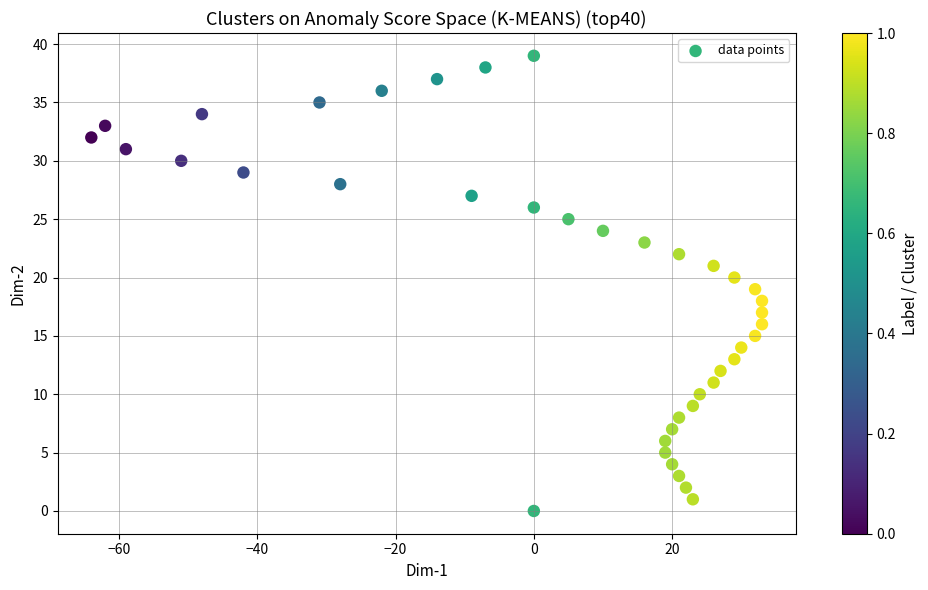

What is the range of Y values (max minus min)?

39